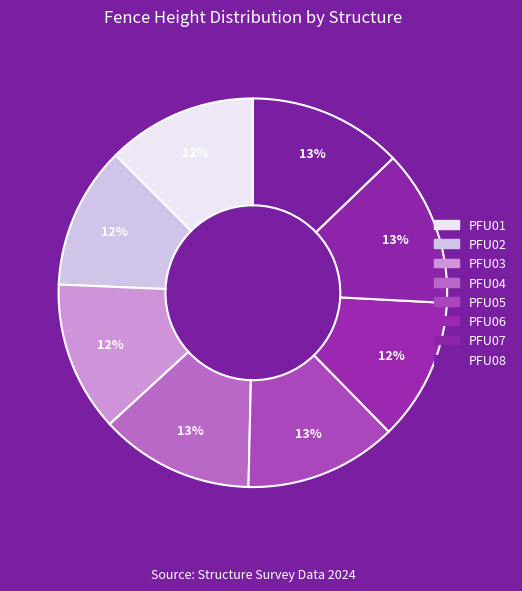

How many slices are in this pie chart?

8